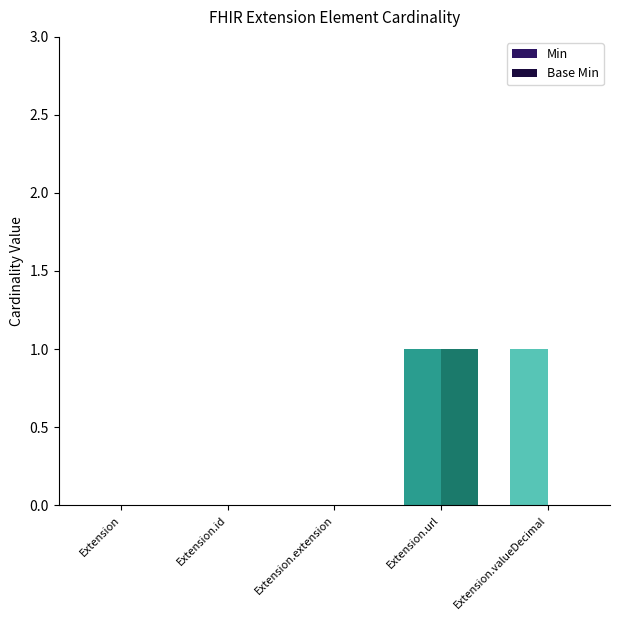

At which category is the sum across all series the highest?

Extension.url